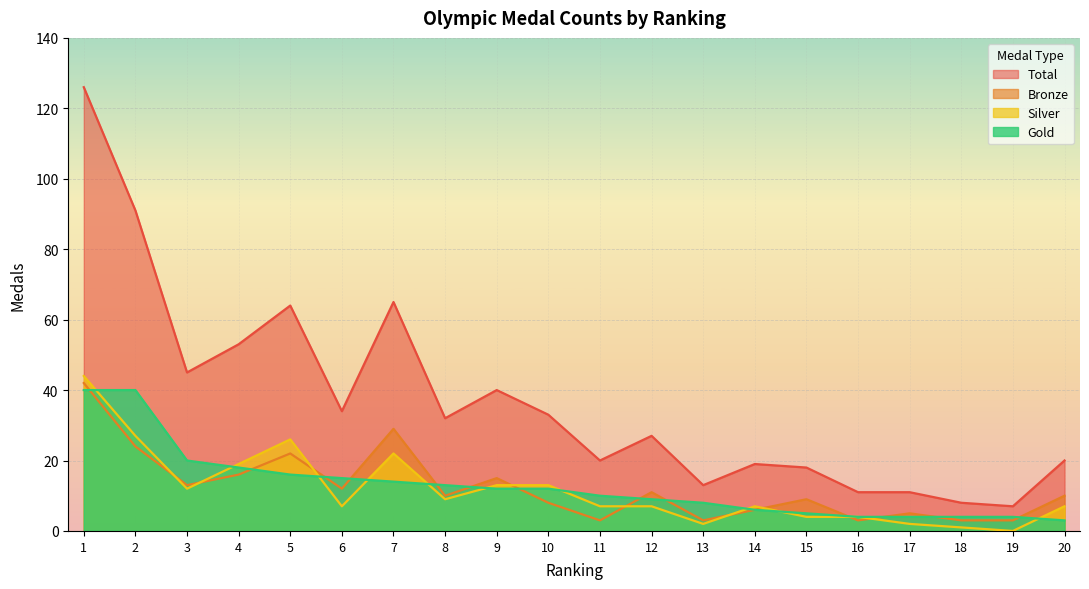

In Total, how many points are higher than both neighbors (excluding endpoints)?

5